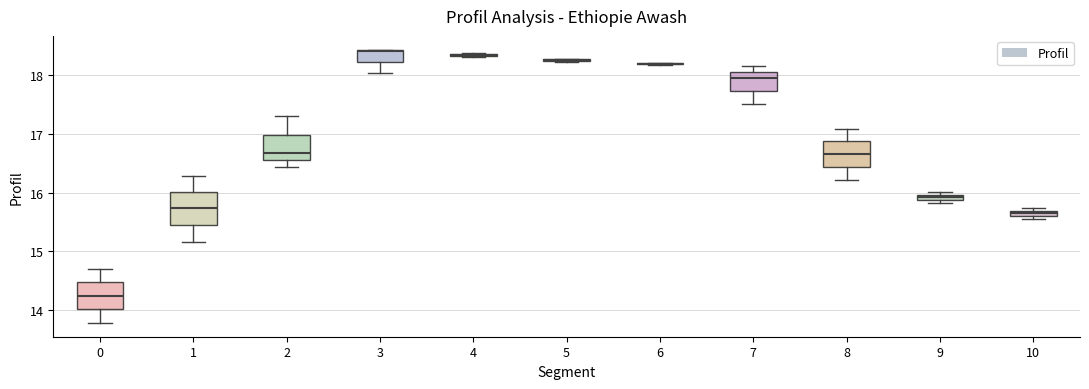

Where is the upper edge of the box at x = 9 on the y-axis? The values are not printed on the chart, so give them approximately, as read against the axis.

16.0